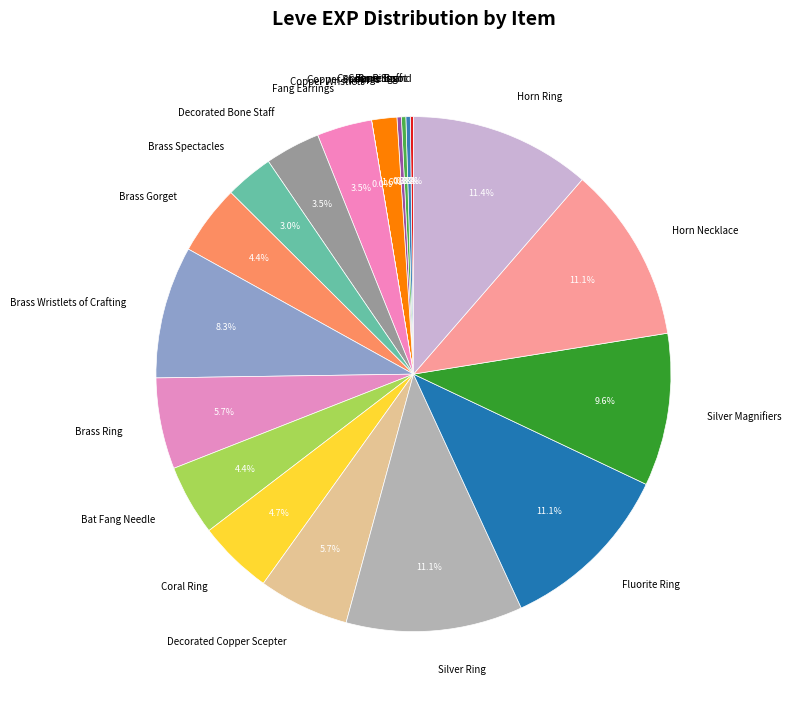

The Fluorite Ring slice represents 11% of the pie. True or false?

True